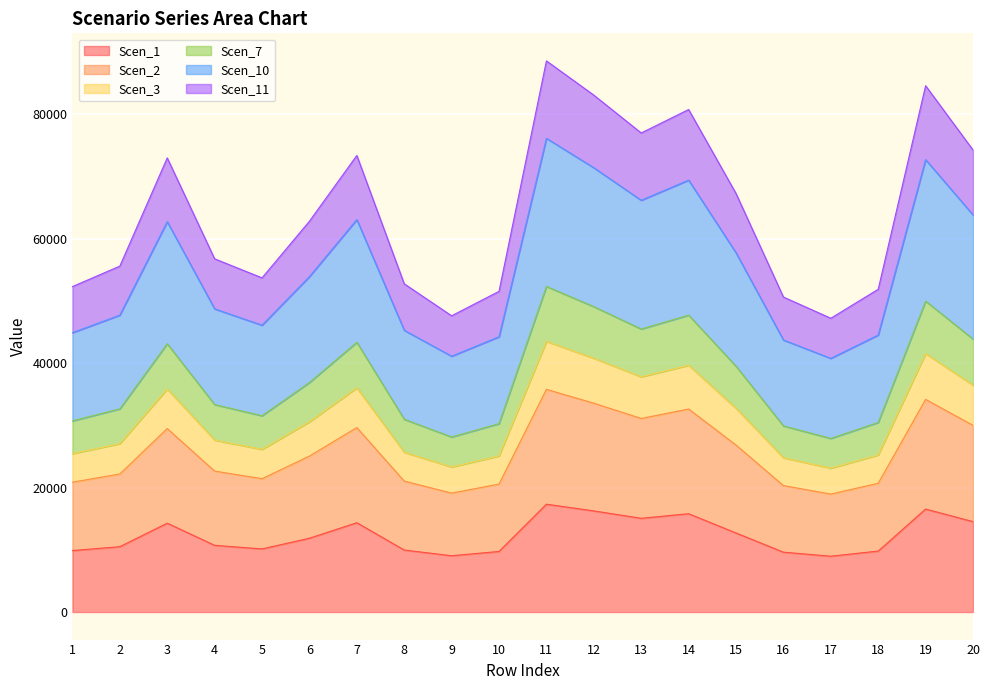

What is the maximum value for Scen_1?

17327.1